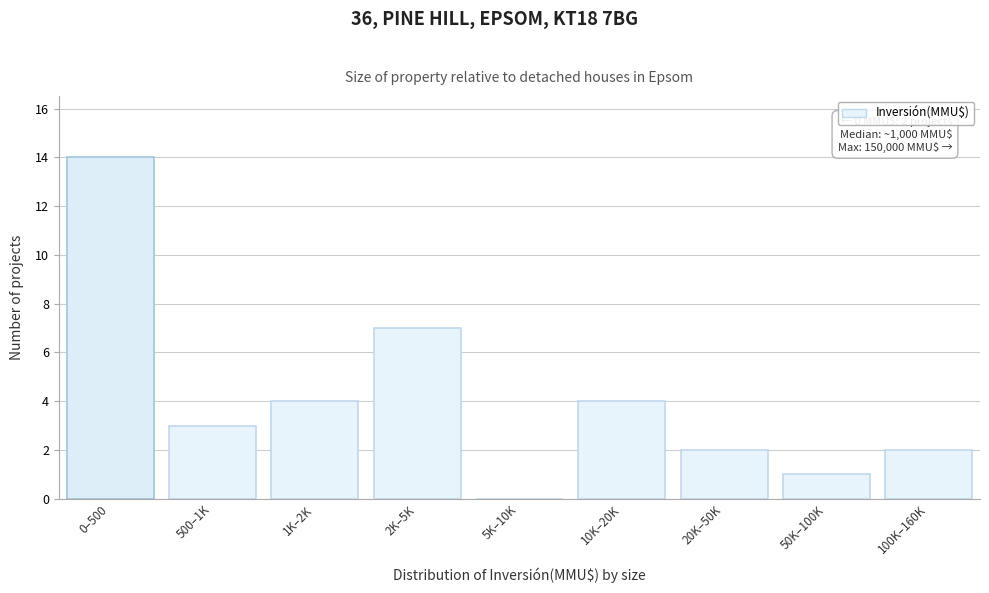

Reading left to right, transcribe all the data shown in this chart.

0–500=14	500–1K=3	1K–2K=4	2K–5K=7	5K–10K=0	10K–20K=4	20K–50K=2	50K–100K=1	100K–160K=2